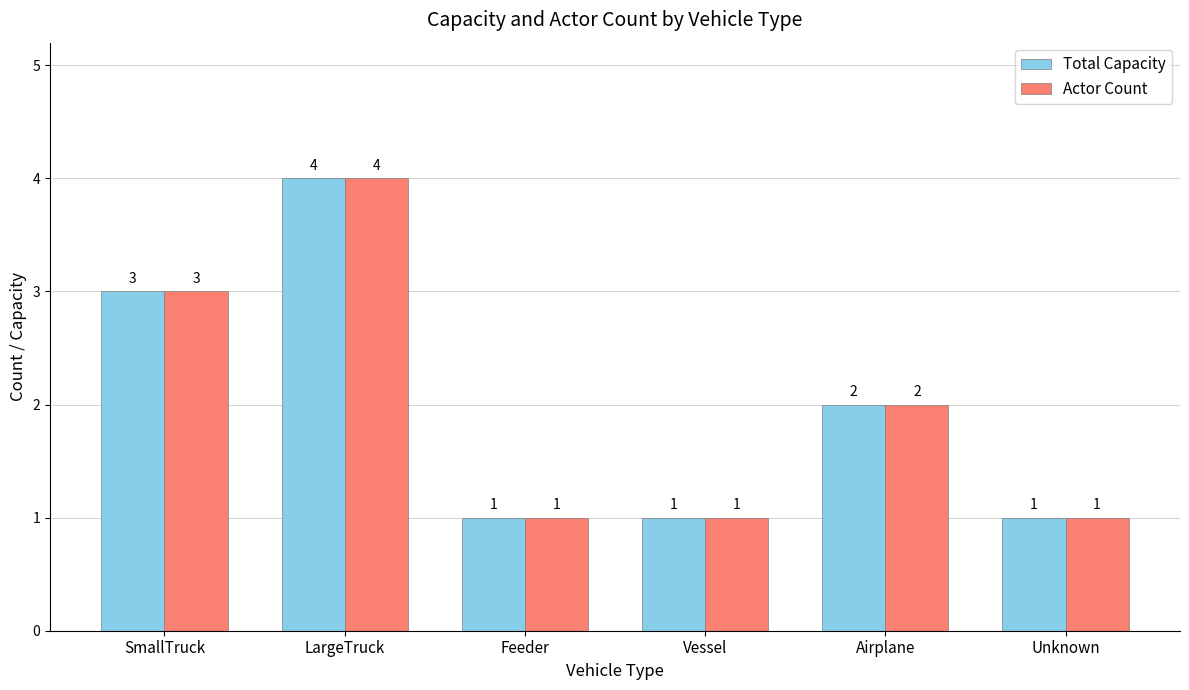

At which category is the sum across all series the highest?

LargeTruck